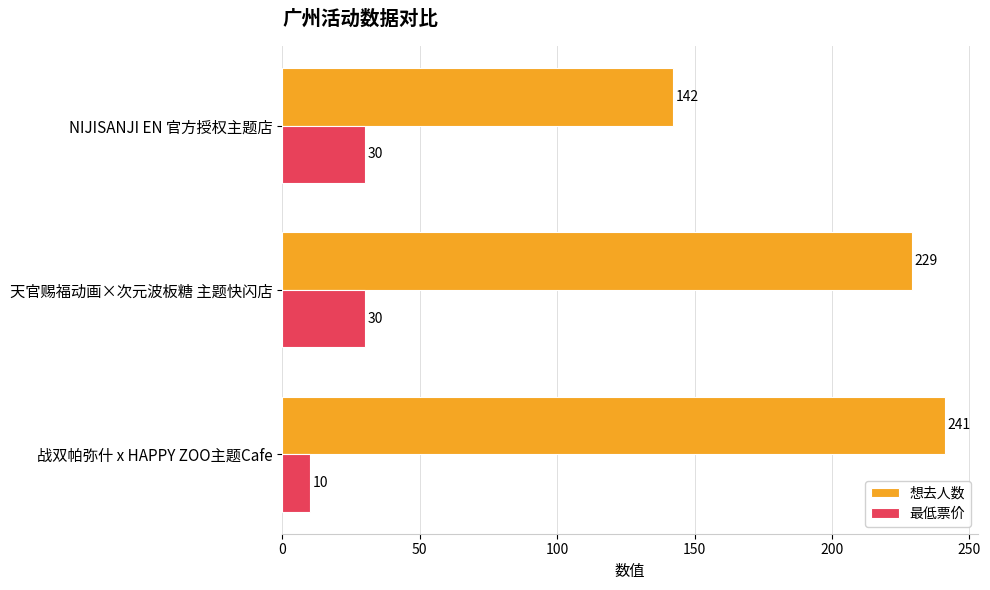

What is the approximate value of 最低票价 at 战双帕弥什 x HAPPY ZOO主题Cafe, to the nearest 5?

10